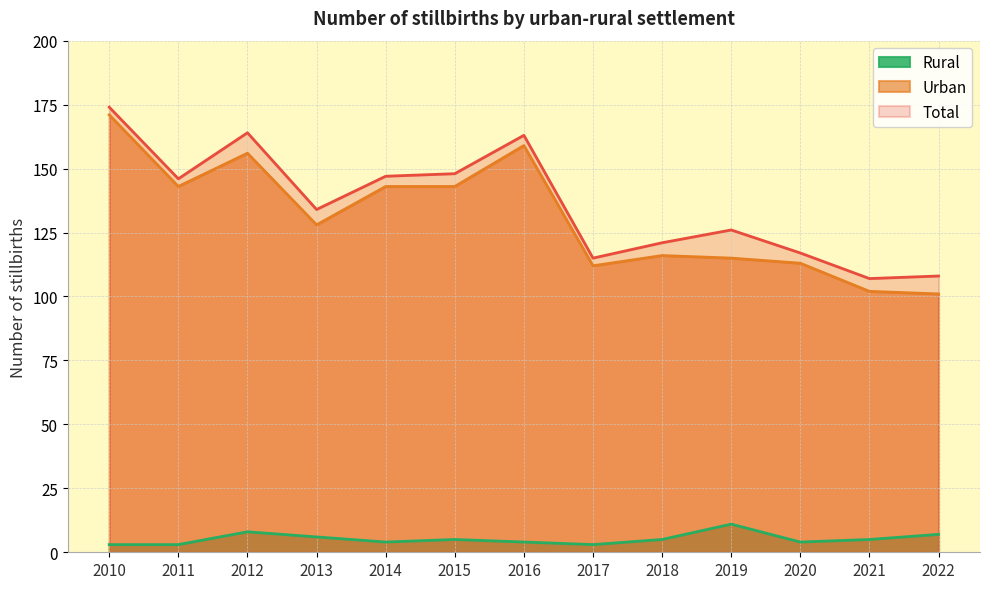

At which label is Rural closest to 7?

2022